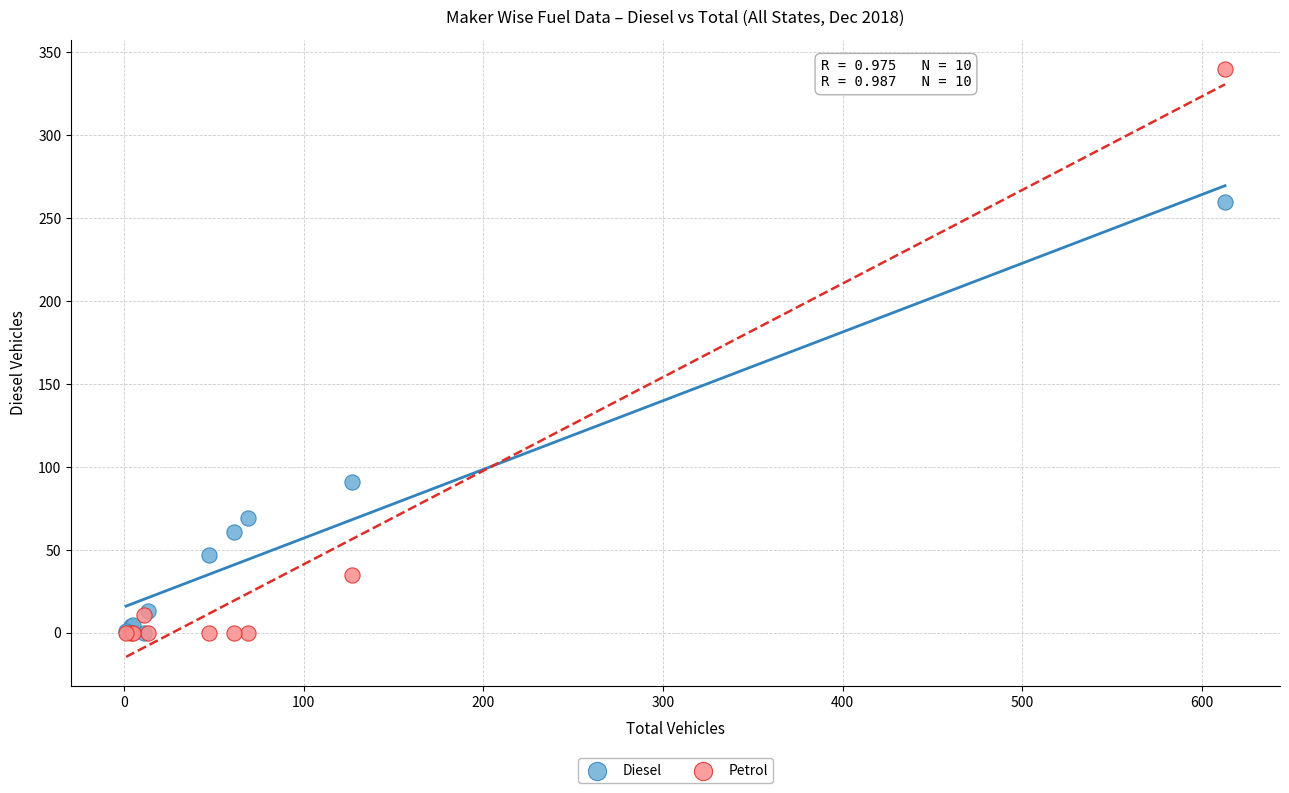

What are all the series names shown in the legend?

Diesel, Petrol